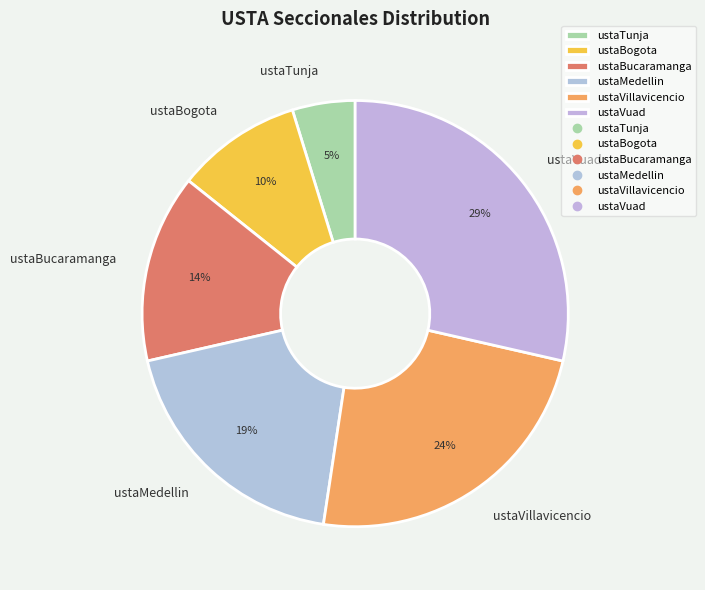

Rank the categories by value from highest to lowest.

ustaVuad, ustaVillavicencio, ustaMedellin, ustaBucaramanga, ustaBogota, ustaTunja